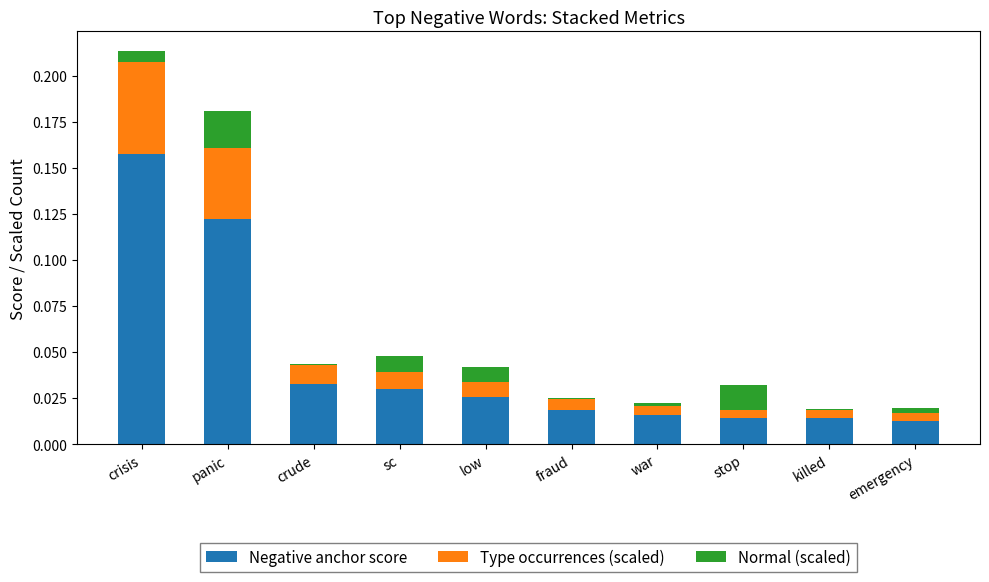

Are the bars horizontal?

No